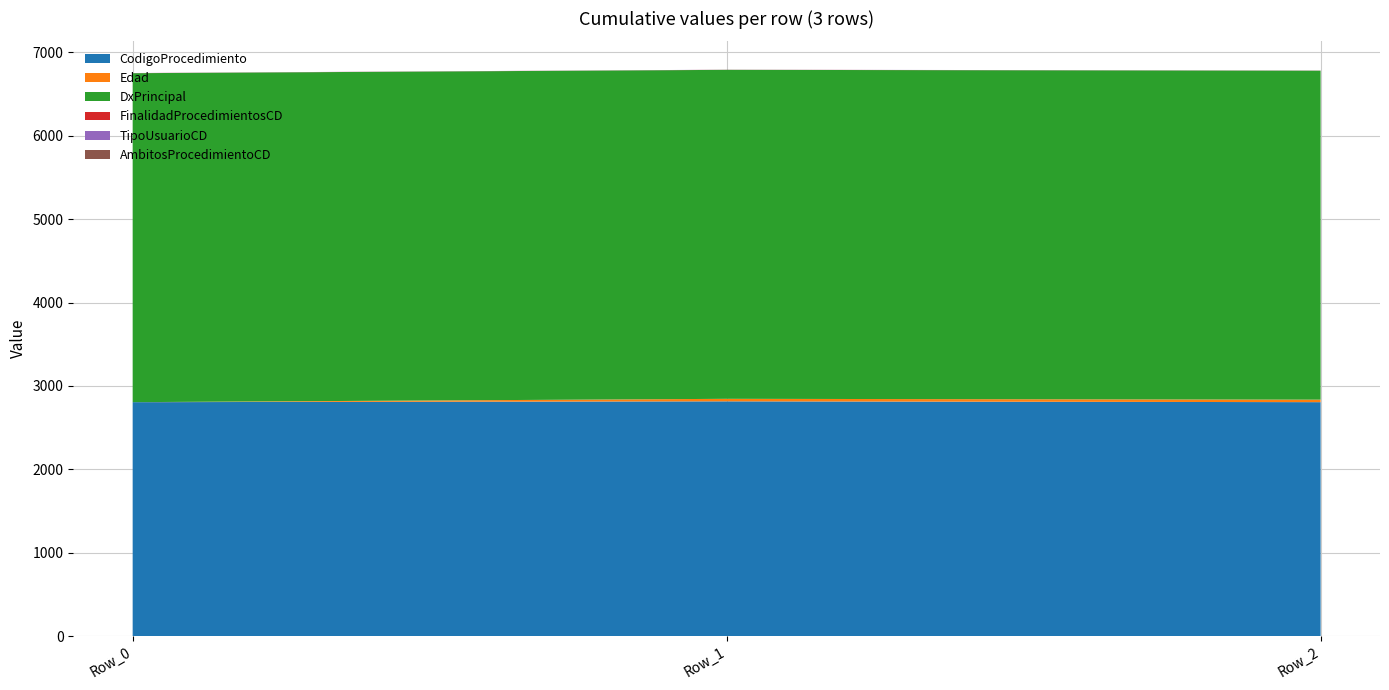

Reading right to left, what are all the values shown in this chart?

CodigoProcedimiento: 2806	2816	2806
Edad: 30	30	0
DxPrincipal: 3944	3944	3944
FinalidadProcedimientosCD: 1	1	1
TipoUsuarioCD: 1	1	1
AmbitosProcedimientoCD: 0	0	0